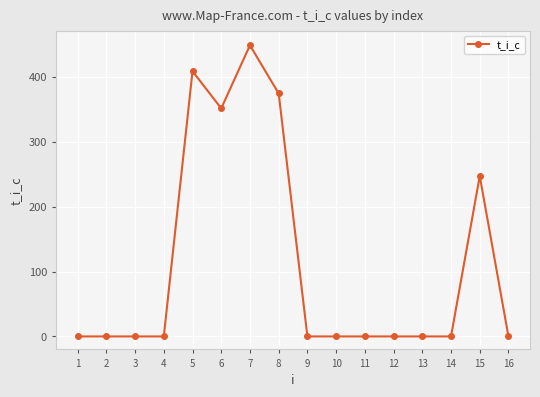

What is the difference between the maximum and minimum values?

448.6